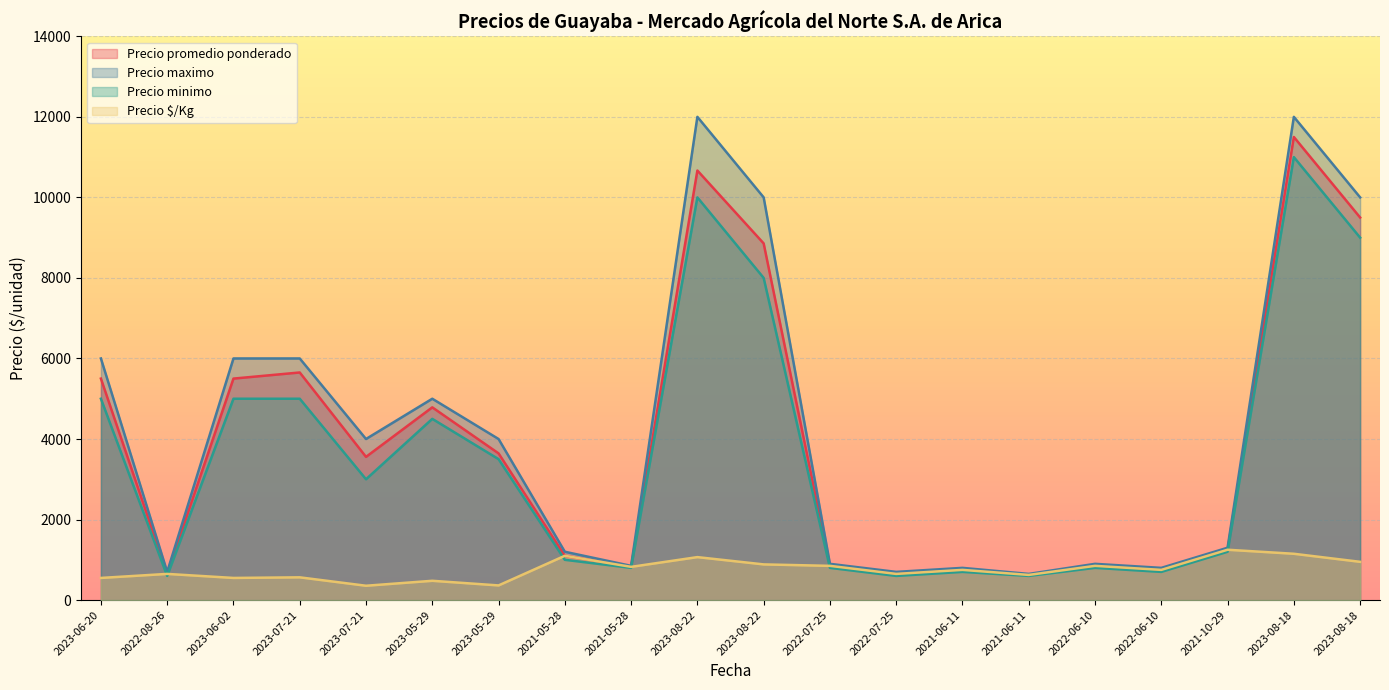

Which has a higher value, 2023-07-21 or 2022-08-26?

2023-07-21